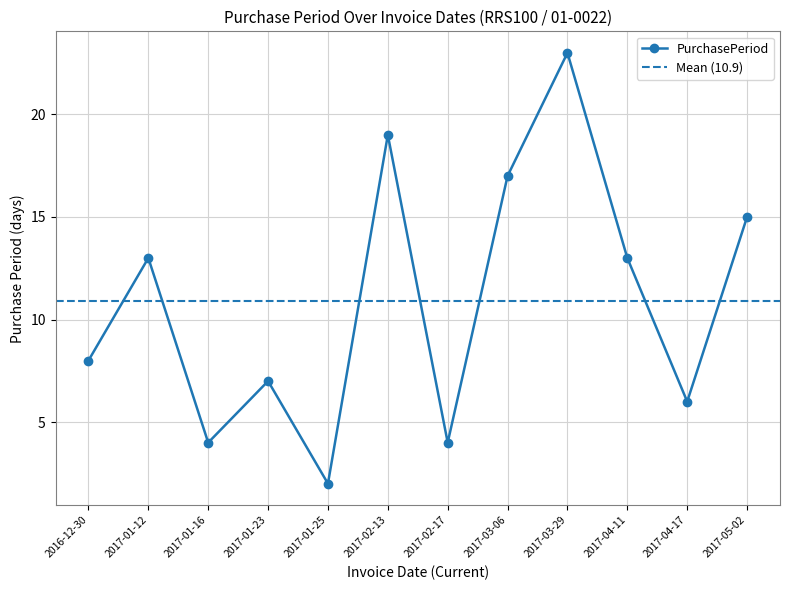

Is it true that the value at 2017-02-13 is 19?

True